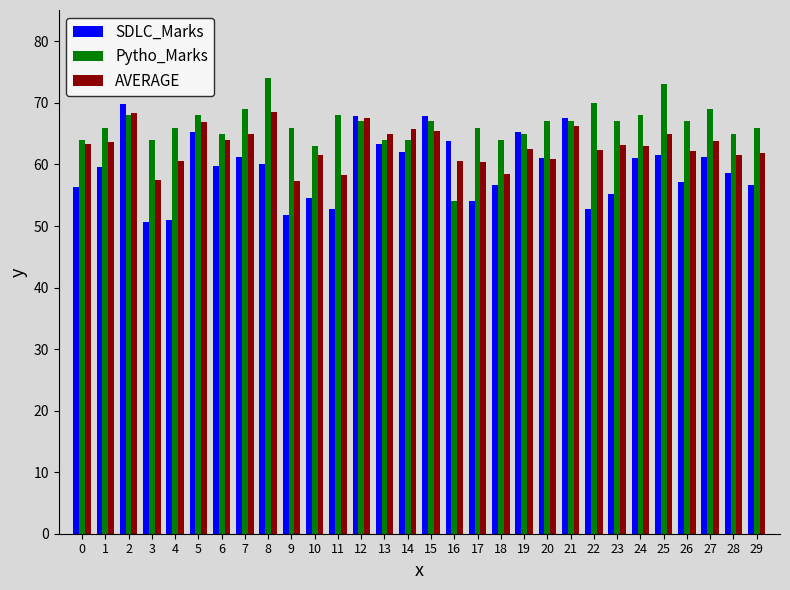

What is the maximum value shown in the chart?

74.0